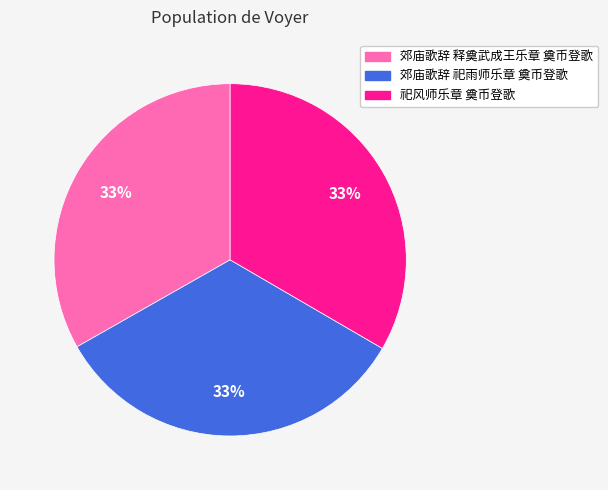

To the nearest percent, what portion does 郊庙歌辞 祀雨师乐章 奠币登歌 represent?

33%